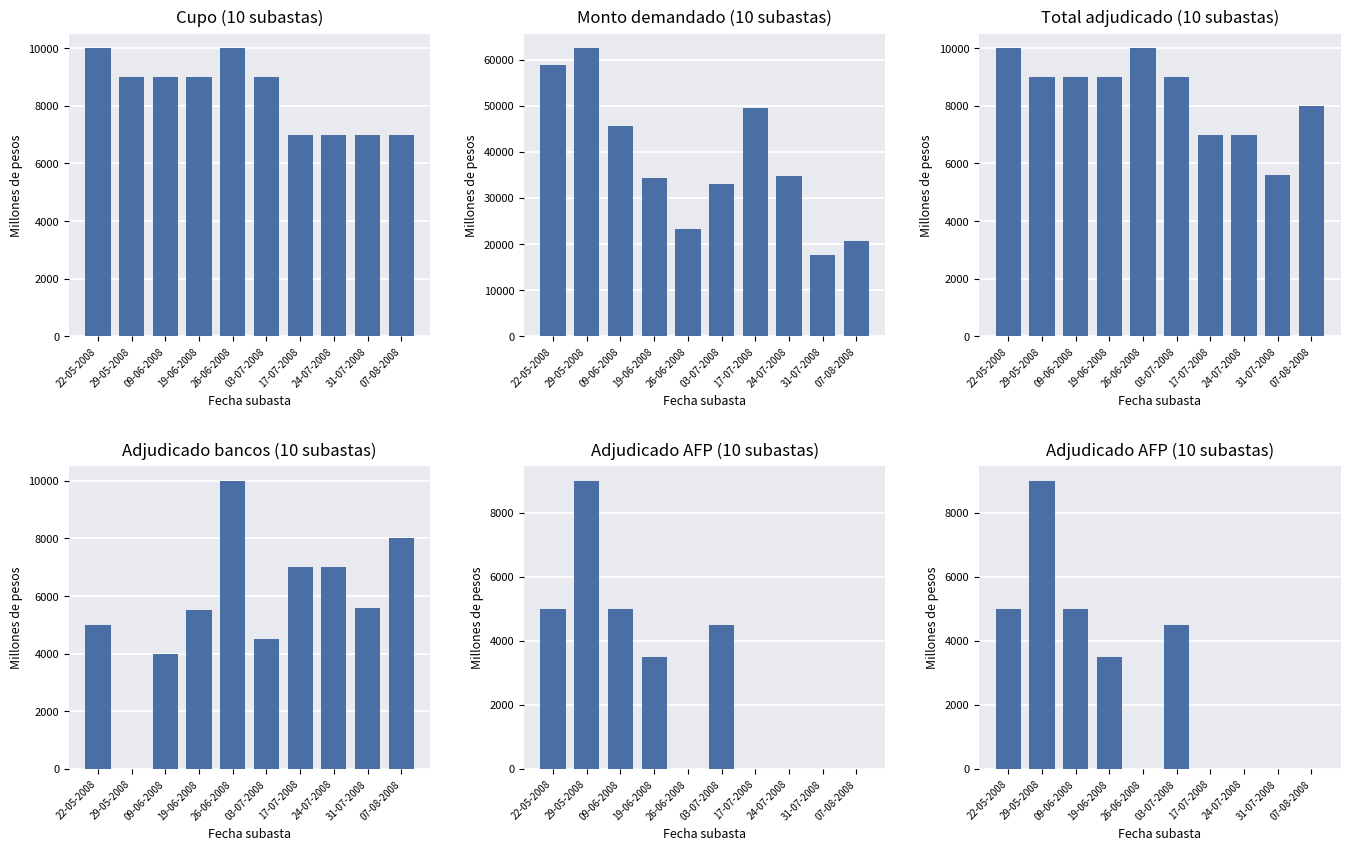

List the labels in order of Monto demandado (10 subastas) value, smallest first.

31-07-2008, 07-08-2008, 26-06-2008, 03-07-2008, 19-06-2008, 24-07-2008, 09-06-2008, 17-07-2008, 22-05-2008, 29-05-2008